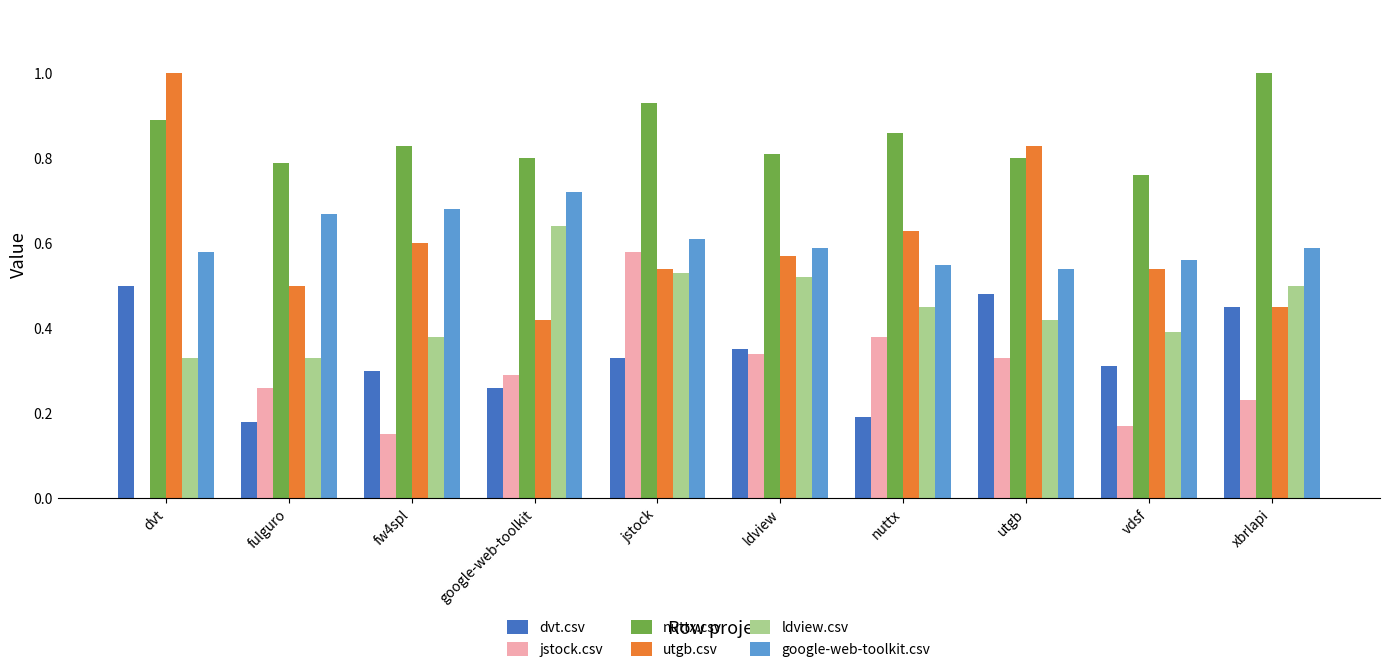

How many distinct data groups are displayed?

6